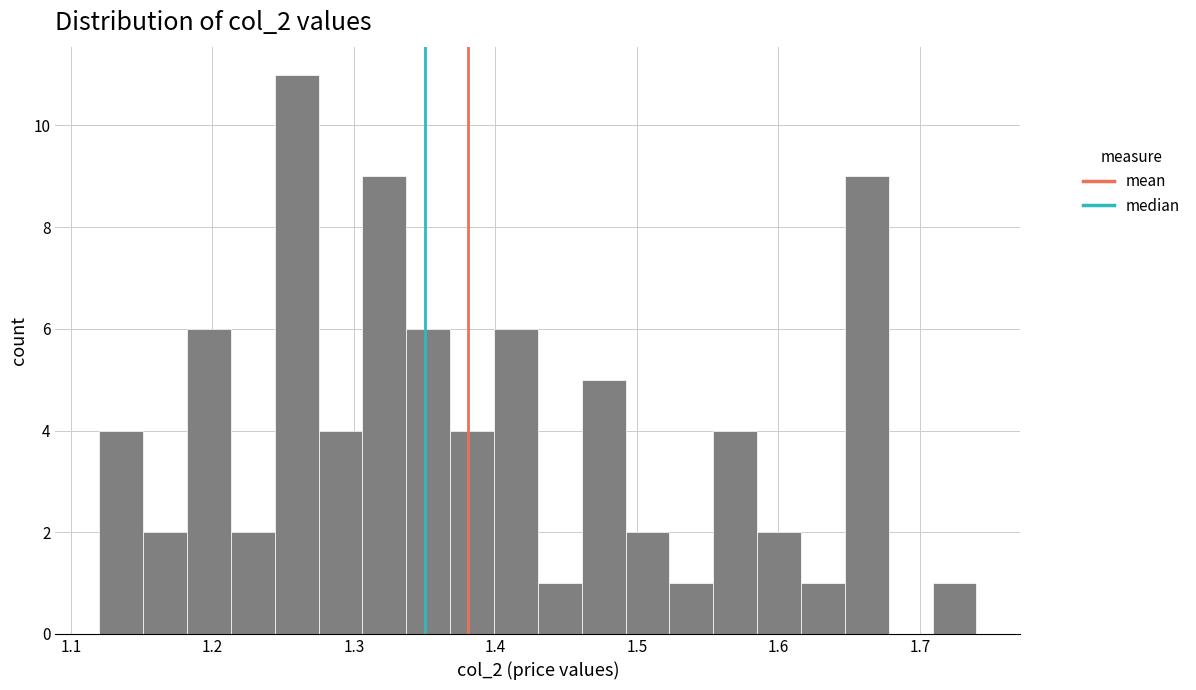

Around what value on the x-axis is the tallest bar? Give the approximate position of its centre, as read against the axis.

1.26